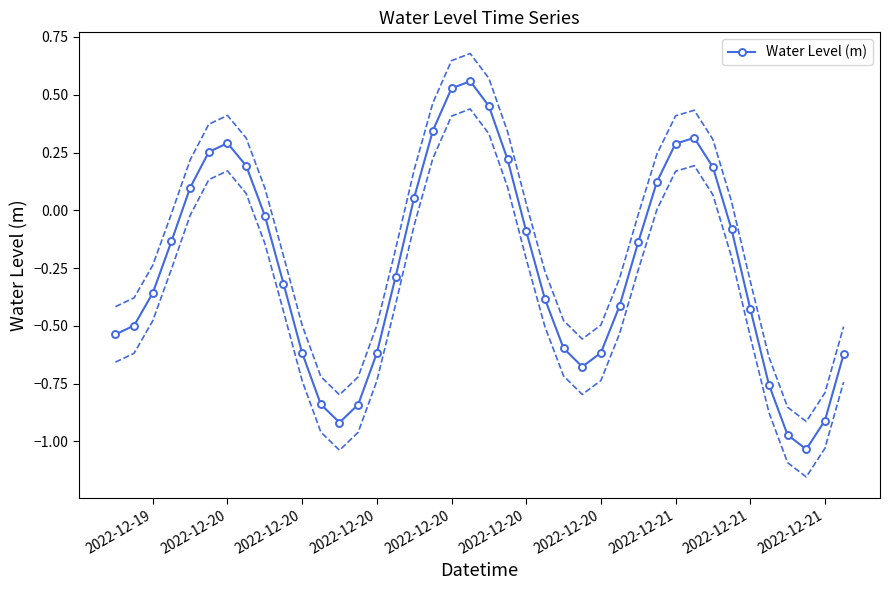

How many positive values are there?

14